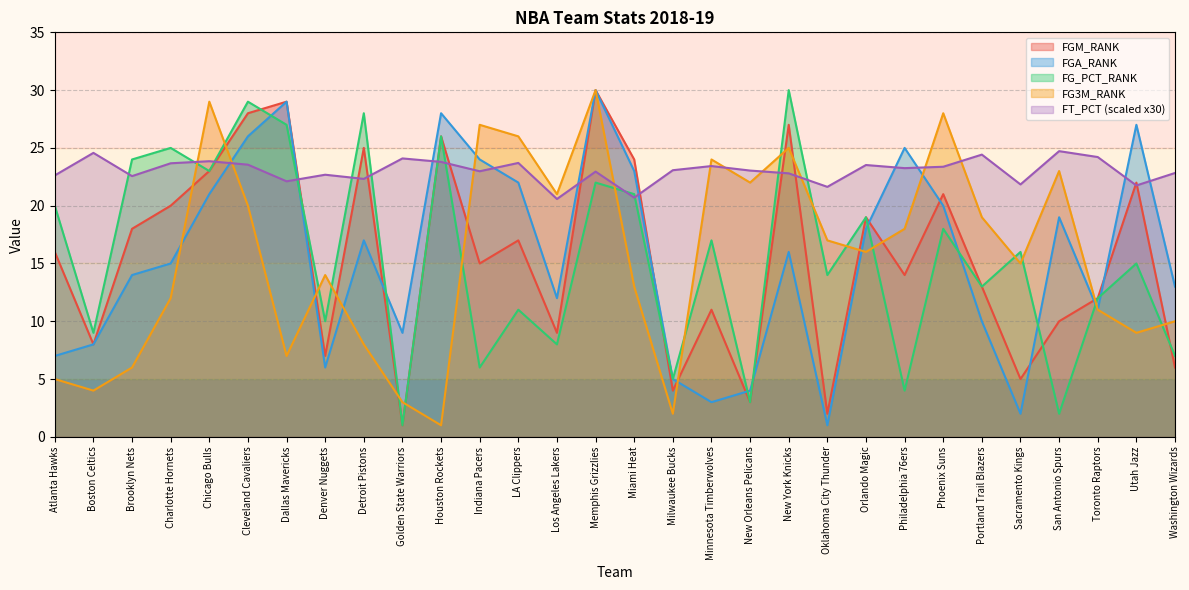

In FGM_RANK, how many points are lower than both neighbors (excluding endpoints)?

10